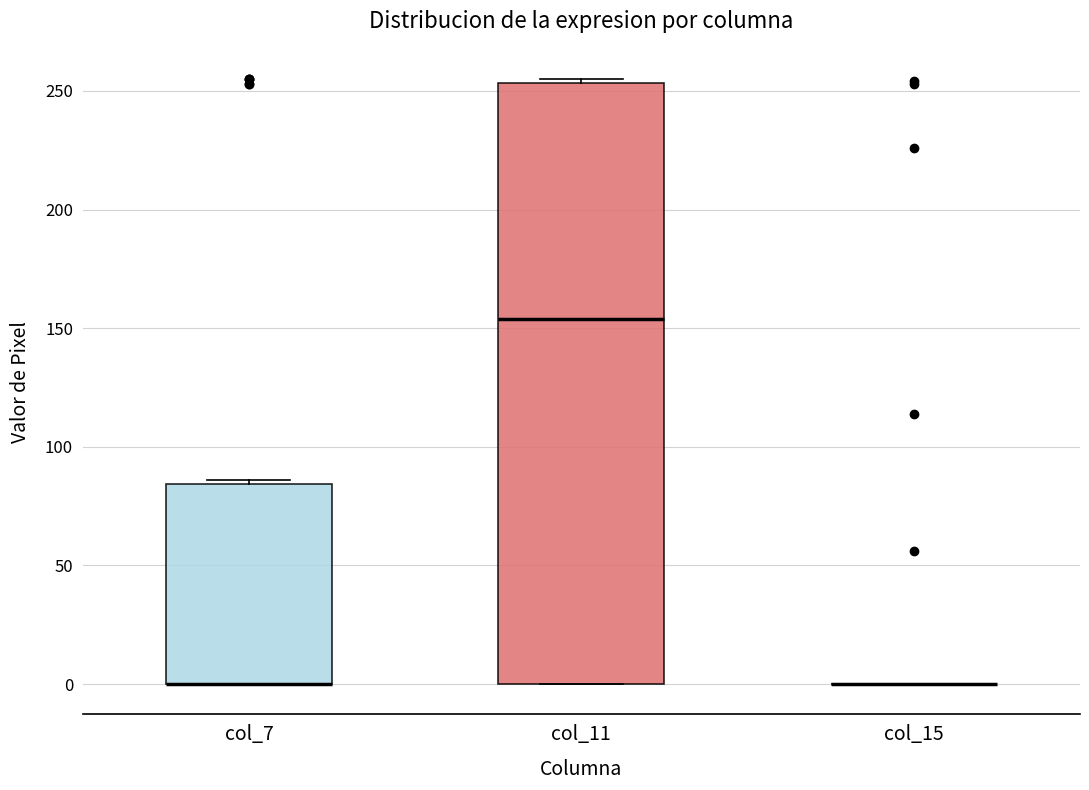

Reading left to right, transcribe this box plot: for each box, give where its median line is, the range the box spans, and where its two whiskers end, as read against the y-axis. The values are not printed on the chart, so give them approximately, as read against the axis.

col_7: median 0 (drawn on the box's lower edge), box 0 to 85, whiskers 0 to 85 (just above the box's upper edge)
col_11: median 155, box 0 to 255, whiskers 0 to 255 (just above the box's upper edge)
col_15: box collapsed to a line at 0, whiskers 0 to 0